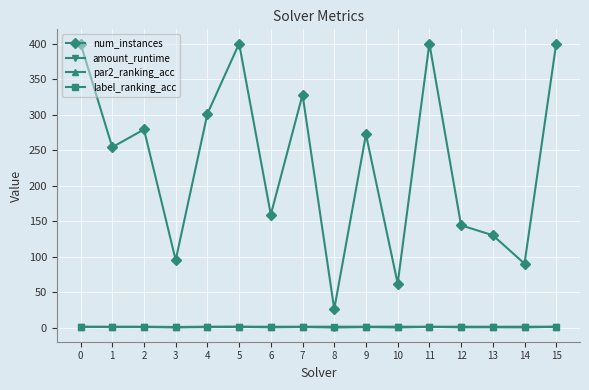

Where is the first local minimum for num_instances?

1